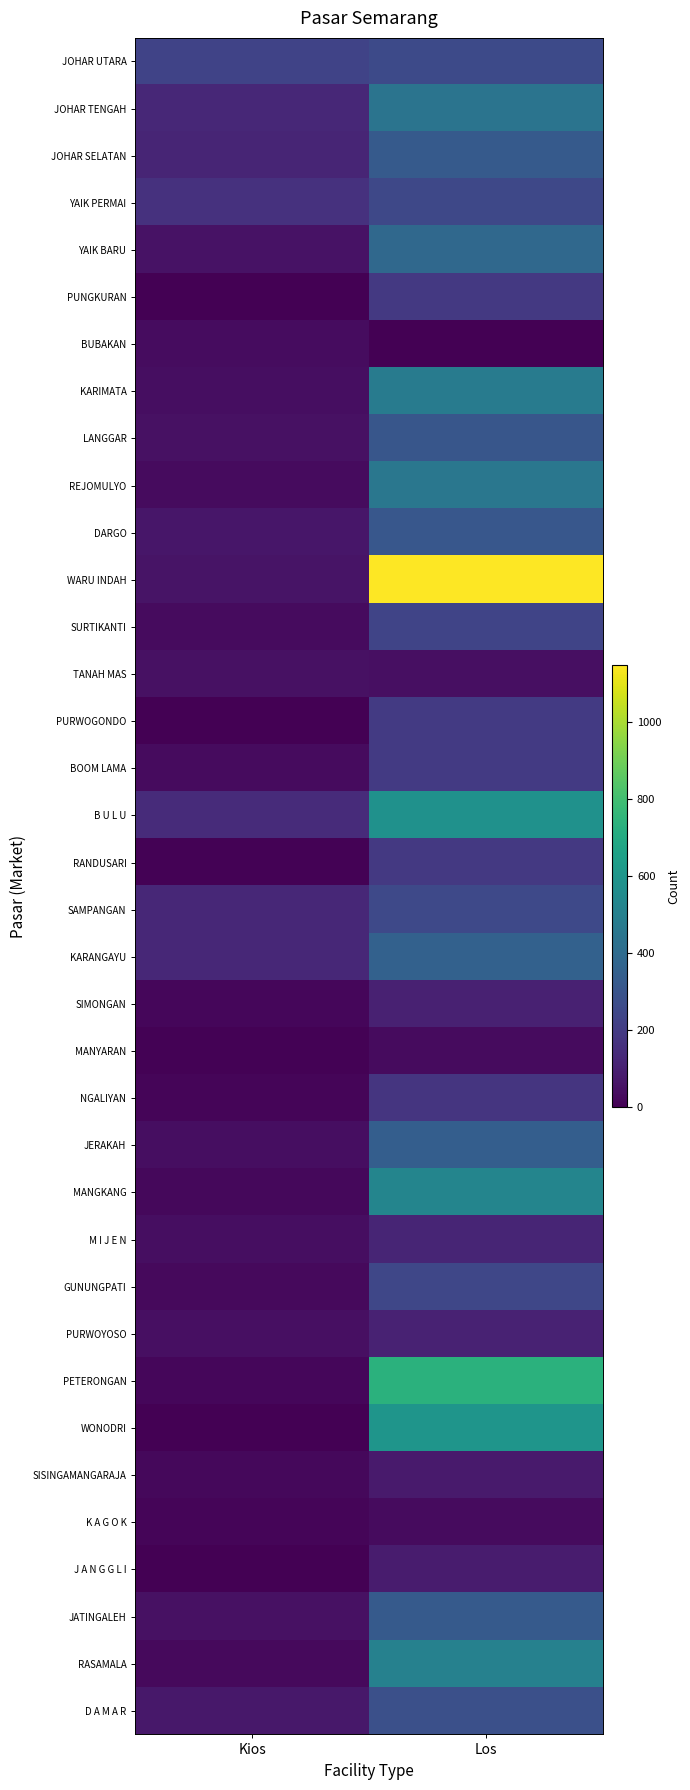

At which category is the sum across all series the highest?

Los